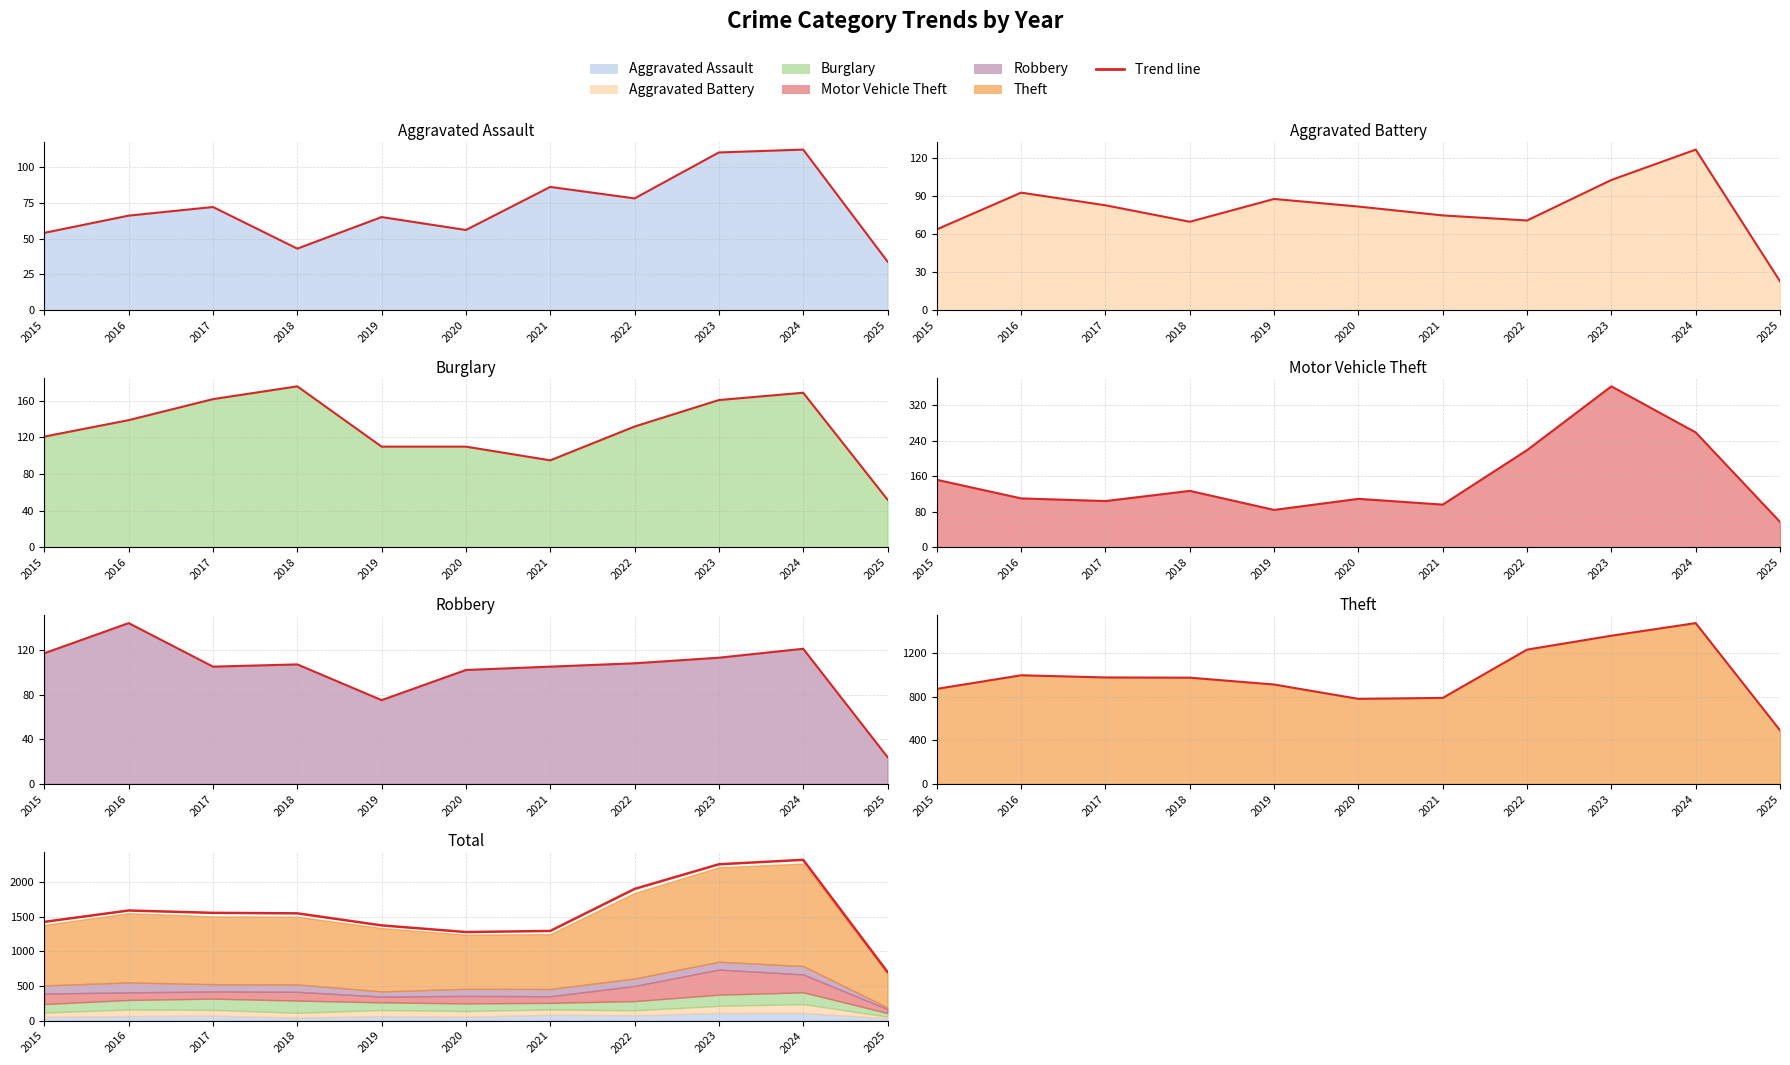

At which label does Theft reach its minimum?

2025